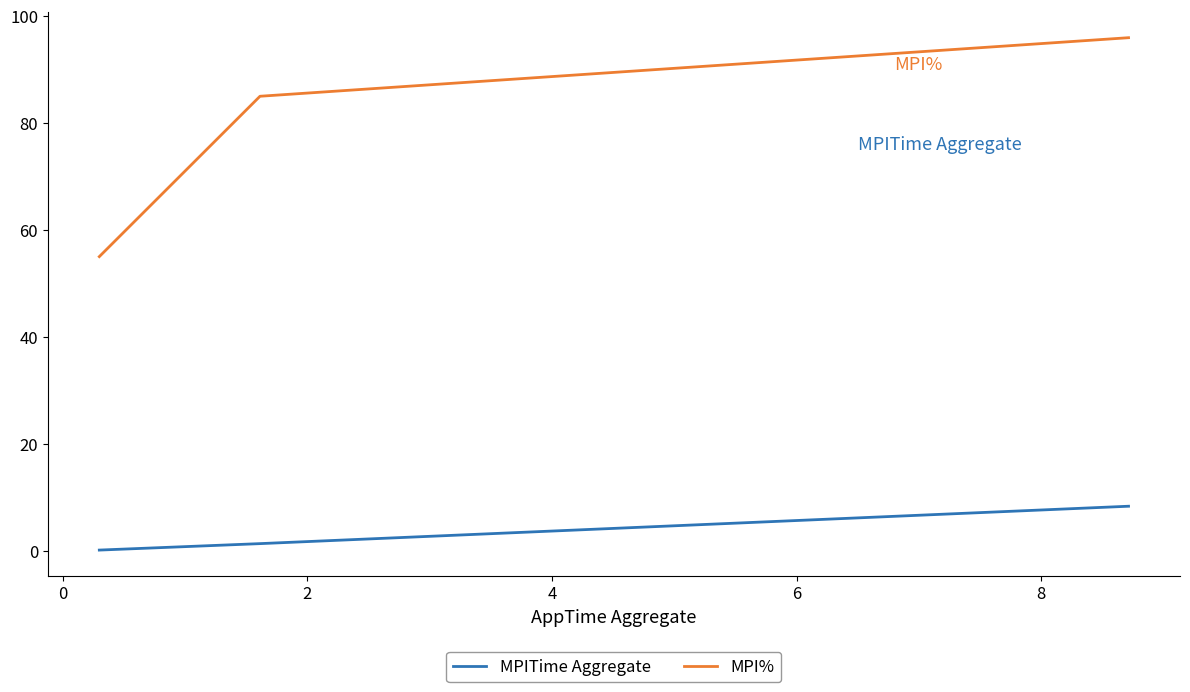

What is the smallest value displayed?

0.2